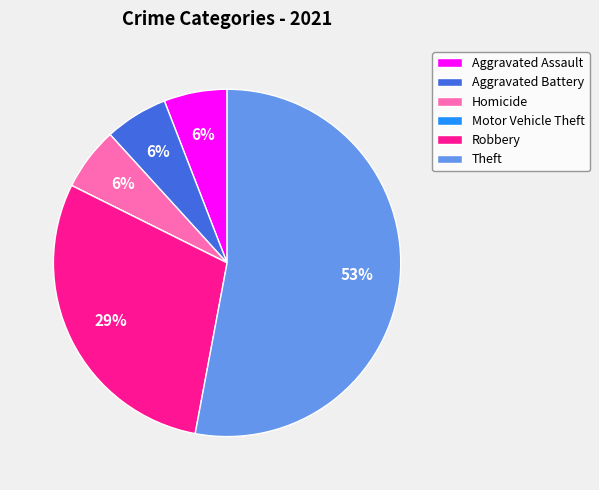

Which category accounts for the majority?

Theft